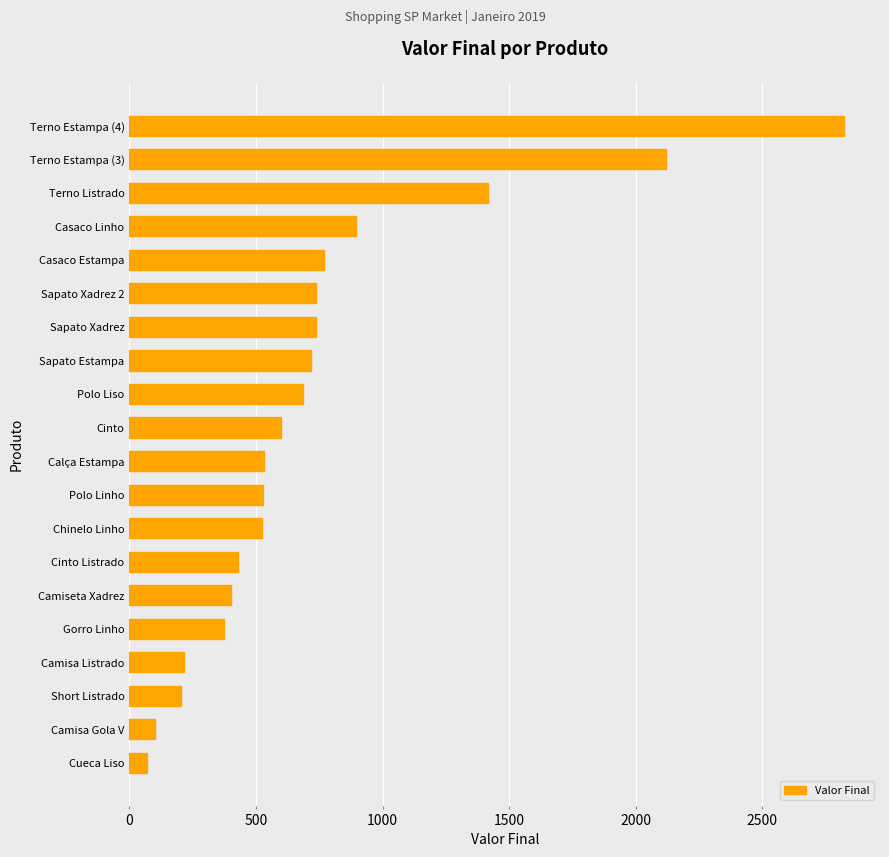

Count the number of categories in the chart.

20